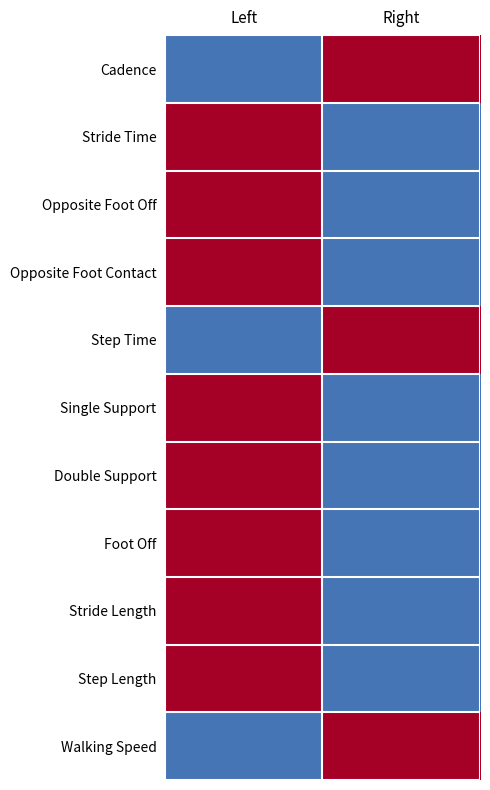

Reading right to left, extract all data points from this chart.

Cadence: Right=1	Left=0
Stride Time: Right=0	Left=1
Opposite Foot Off: Right=0	Left=1
Opposite Foot Contact: Right=0	Left=1
Step Time: Right=1	Left=0
Single Support: Right=0	Left=1
Double Support: Right=0	Left=1
Foot Off: Right=0	Left=1
Stride Length: Right=0	Left=1
Step Length: Right=0	Left=1
Walking Speed: Right=1	Left=0